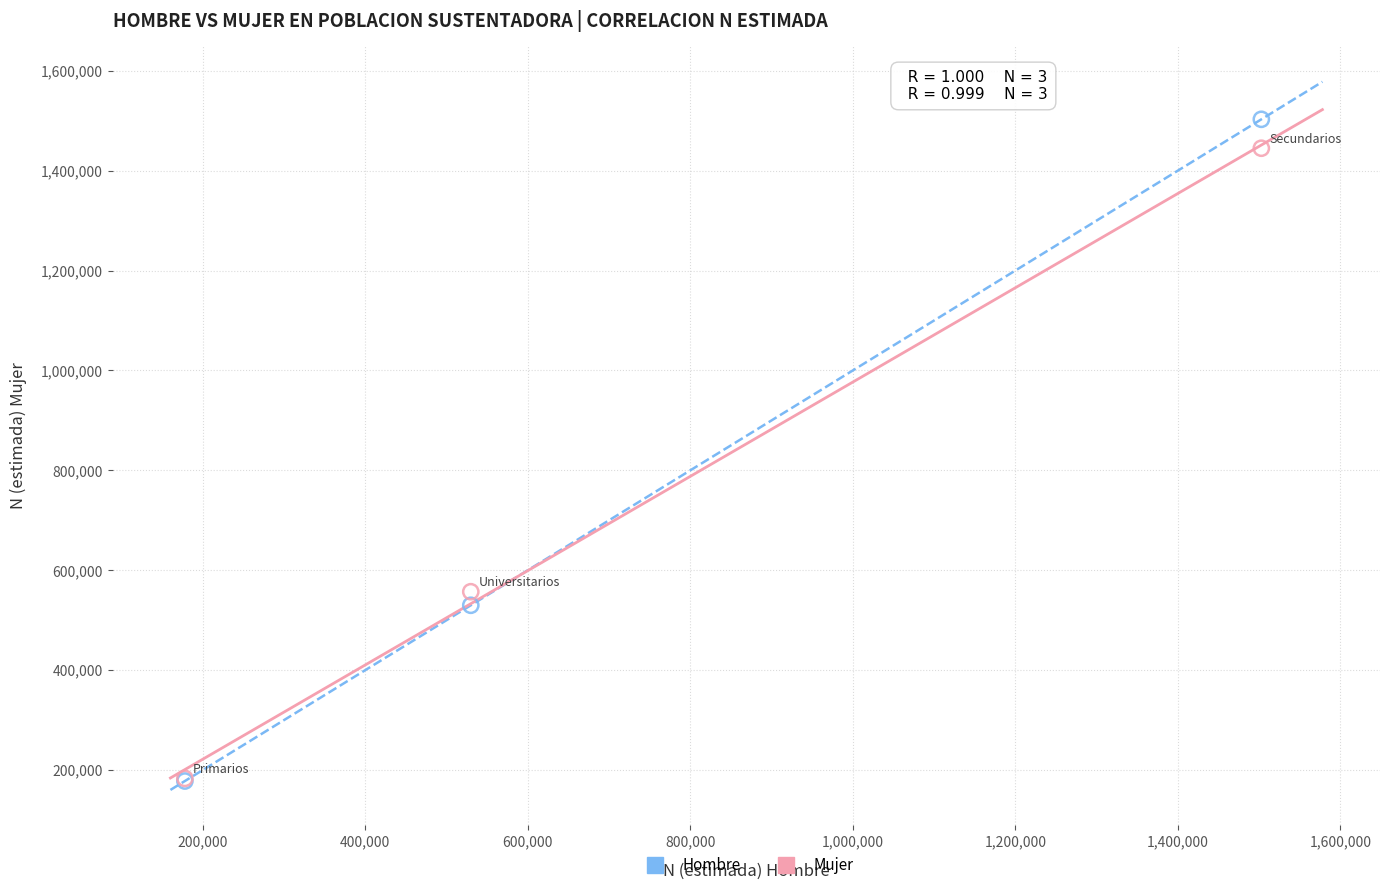

Which series reaches the maximum Y coordinate?

Hombre